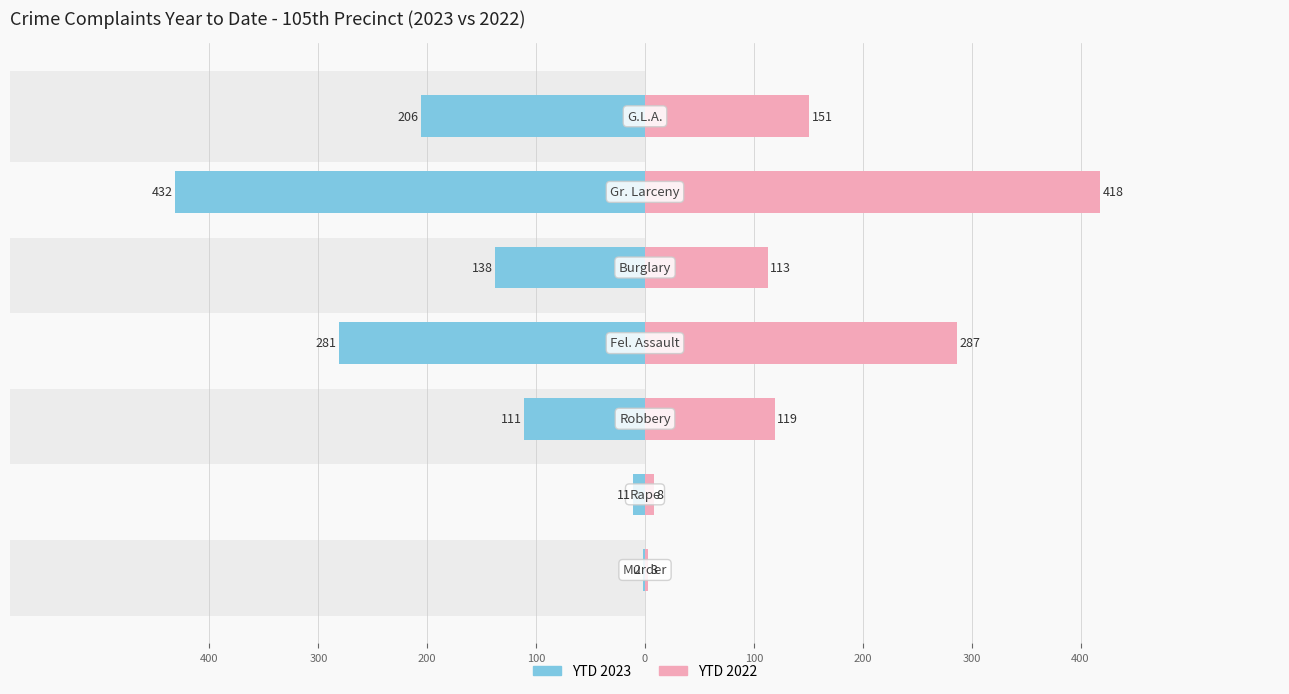

Which has a higher value, 100 or 200?

200